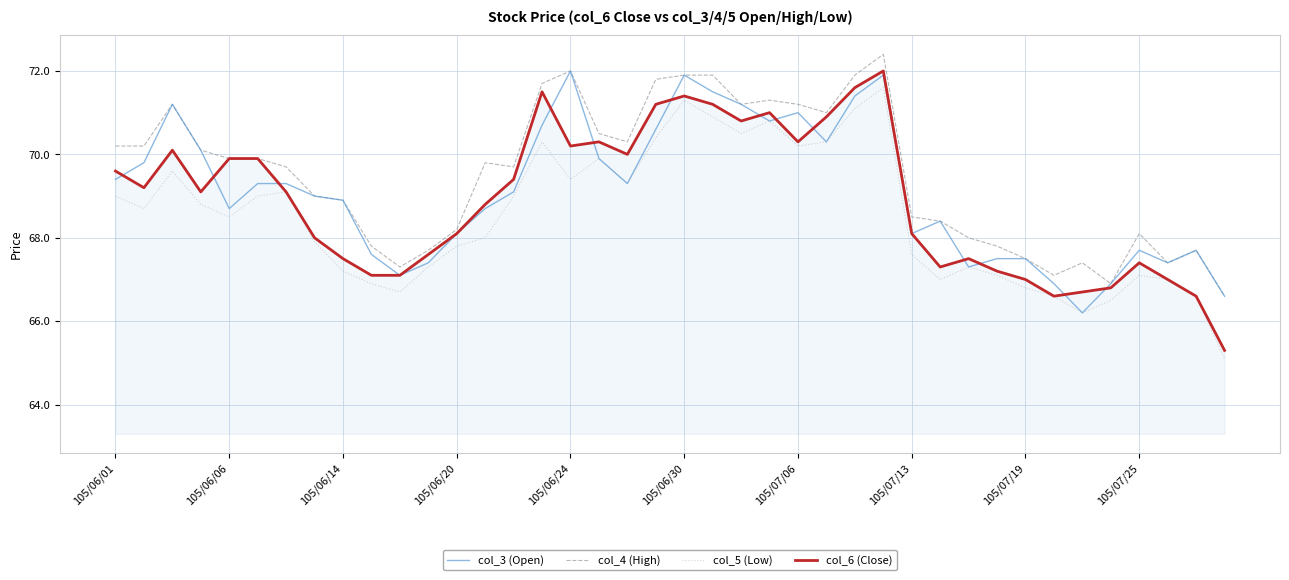

What is the greatest value displayed?

72.4